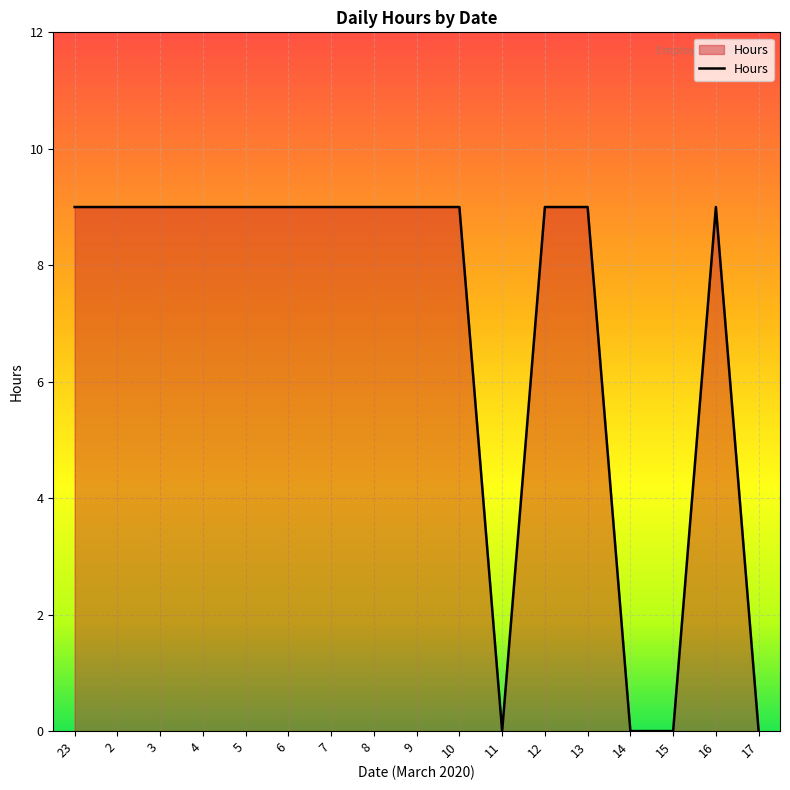

What position from the right is 23?

17